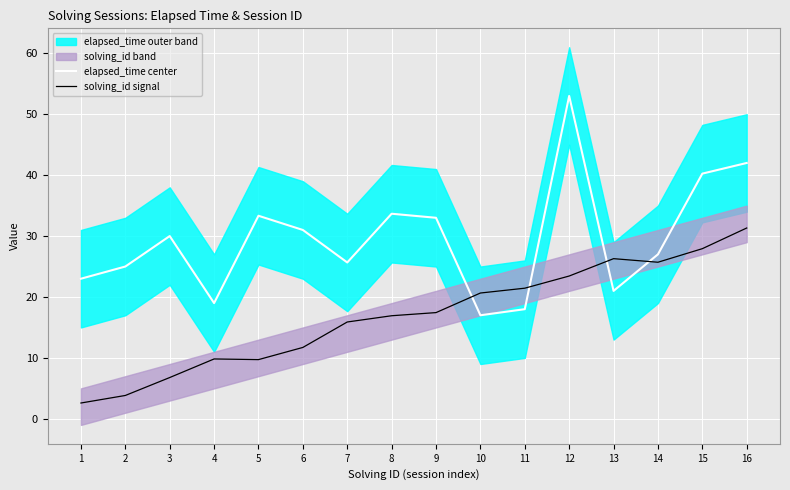

True or false: solving_id signal and elapsed_time center cross at least once.

True